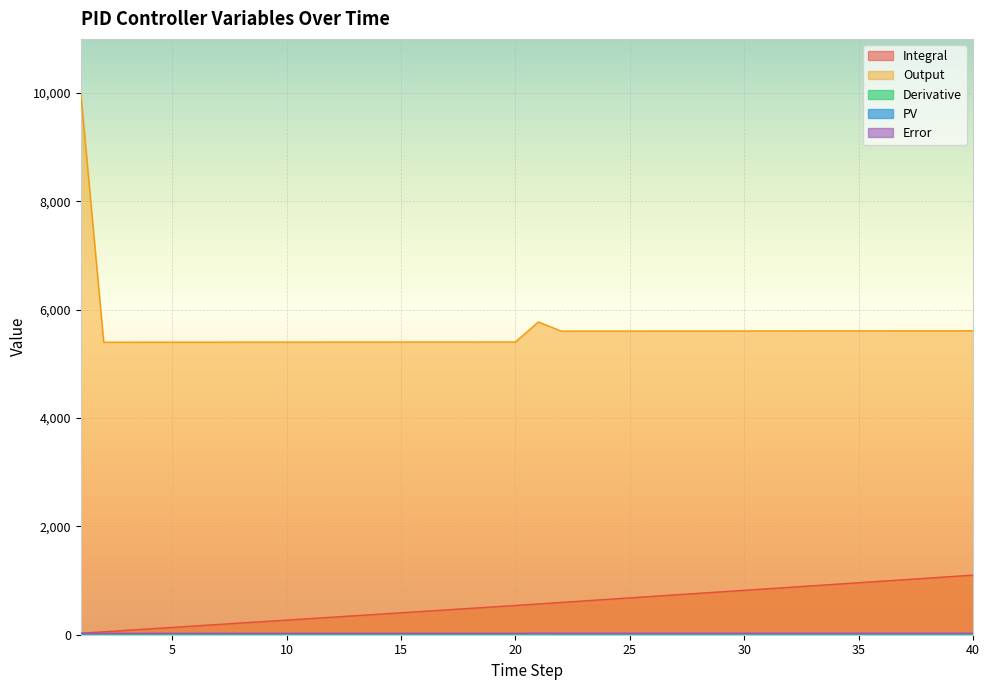

What is the highest value of the Output series?

9990